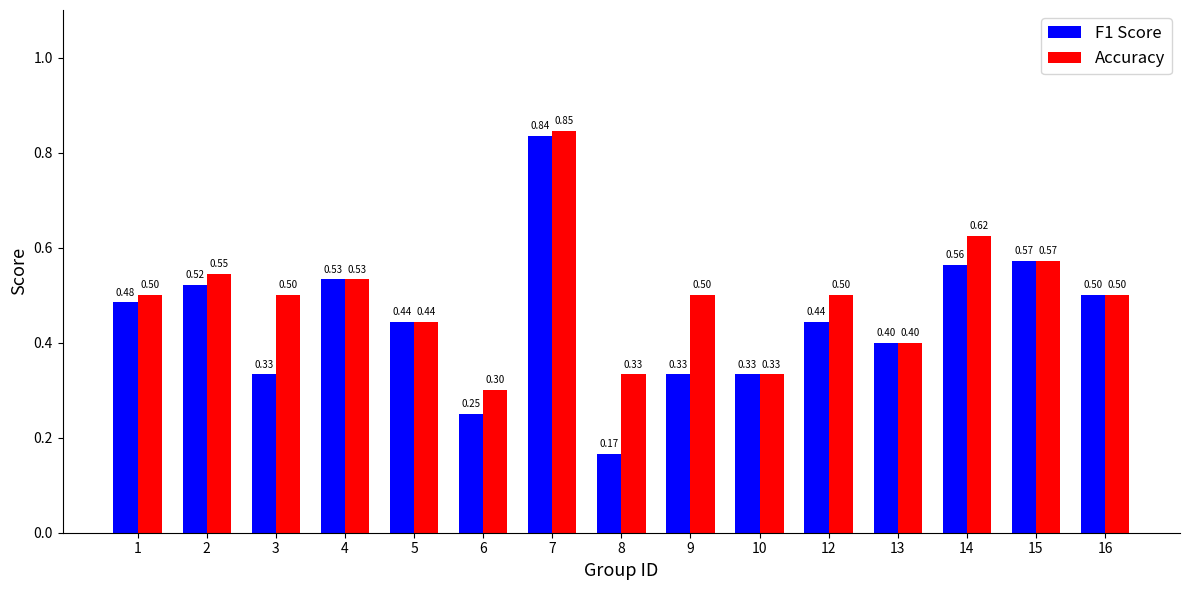

At which category does the chart reach its peak across all series?

7